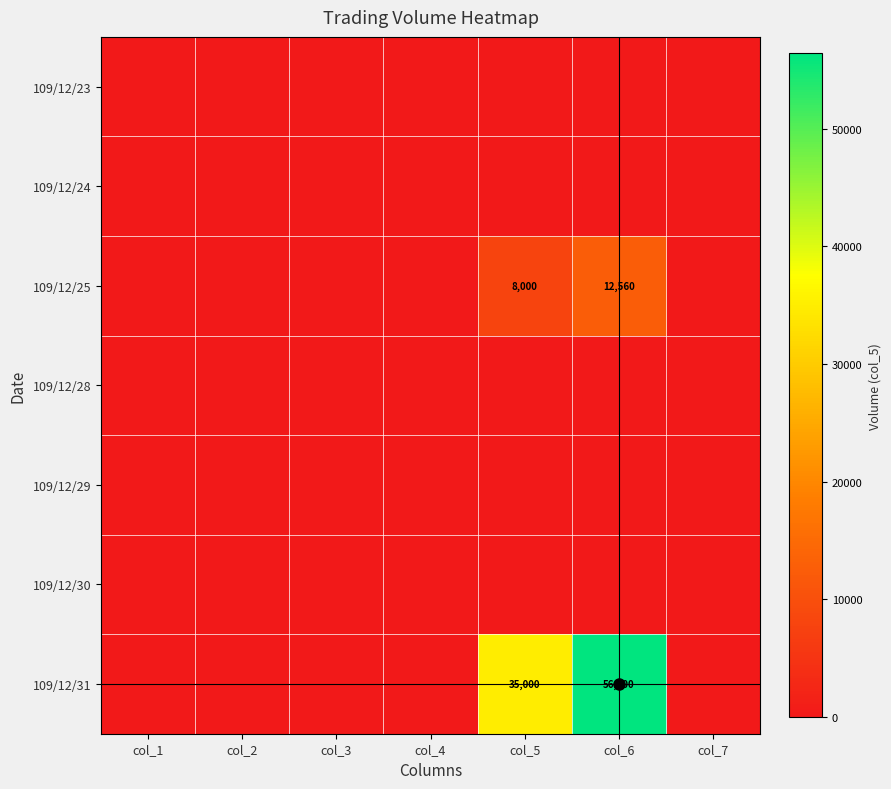

Which series has the largest total across all categories?

109/12/31